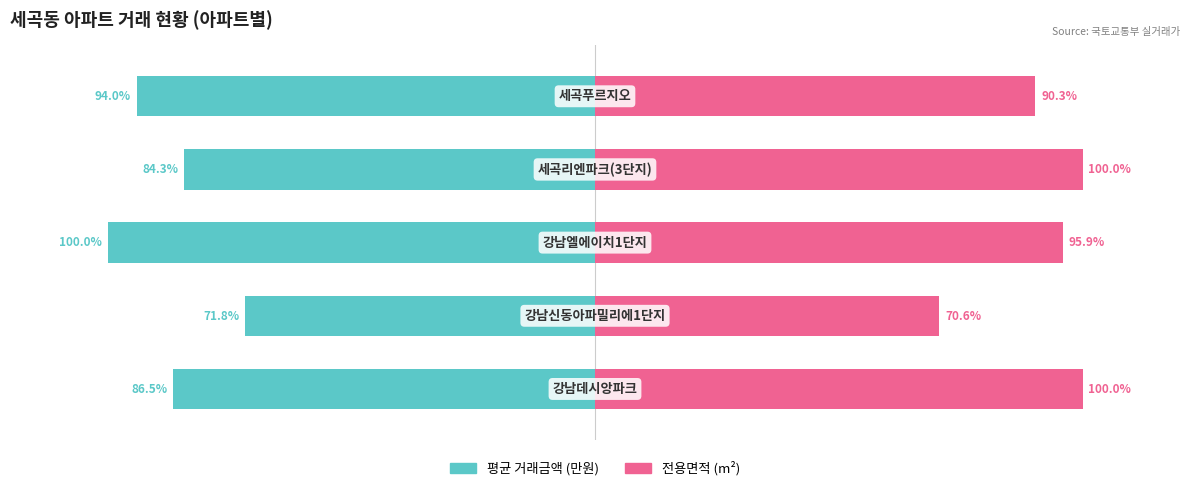

What is the maximum value shown in the chart?

100.0